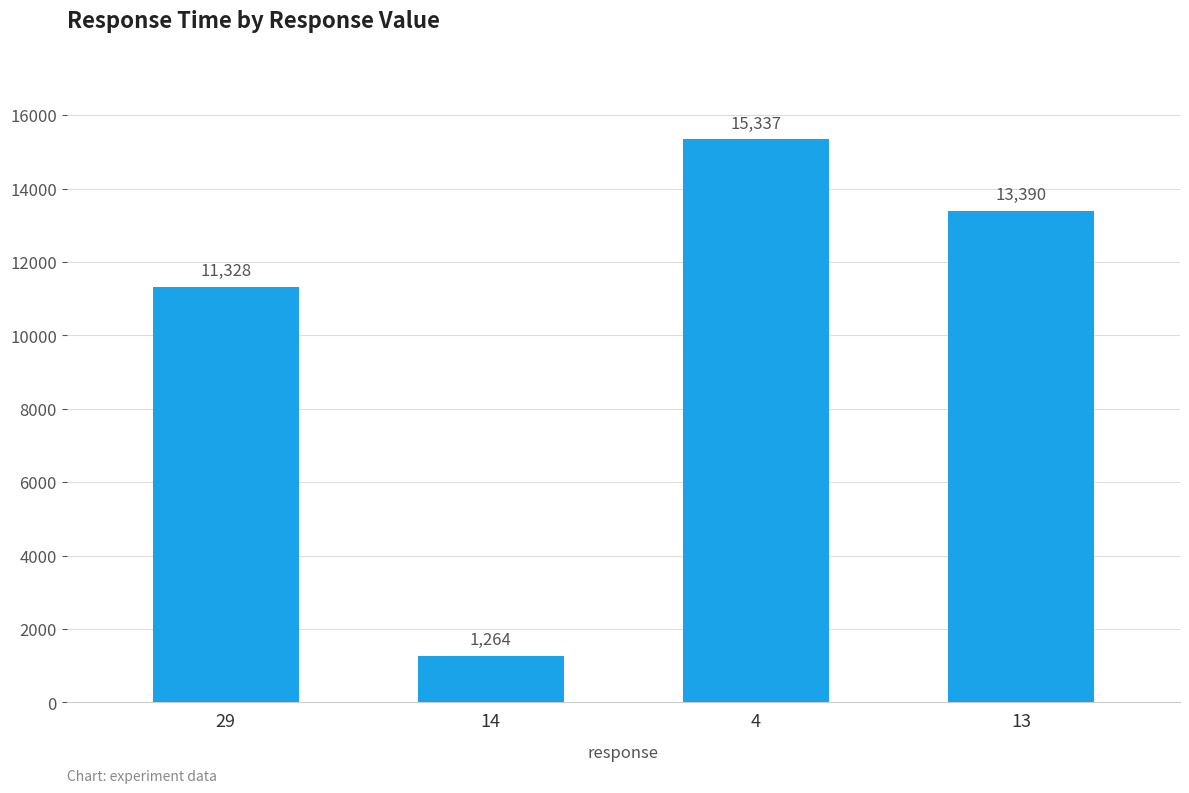

List the labels in order of value, smallest first.

14, 29, 13, 4